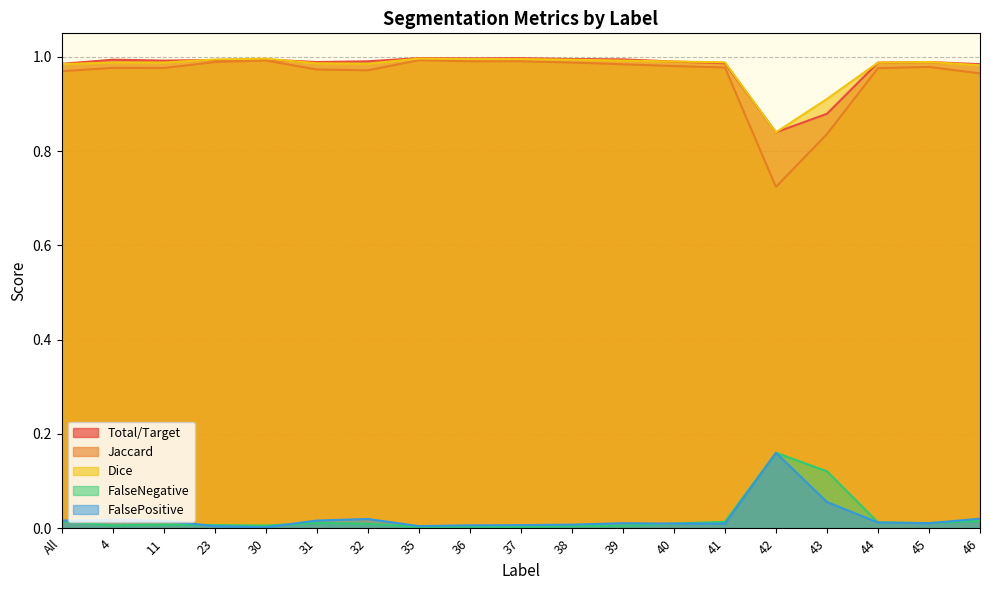

What is the difference between the second highest and second lowest values in the Dice series?

0.1